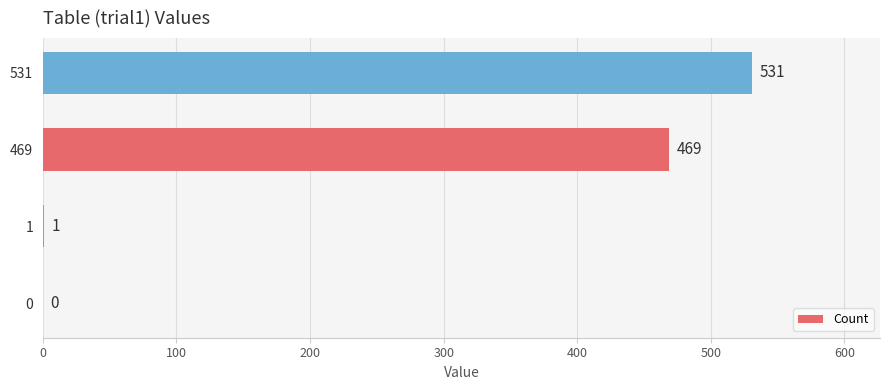

What is the greatest value displayed?

531